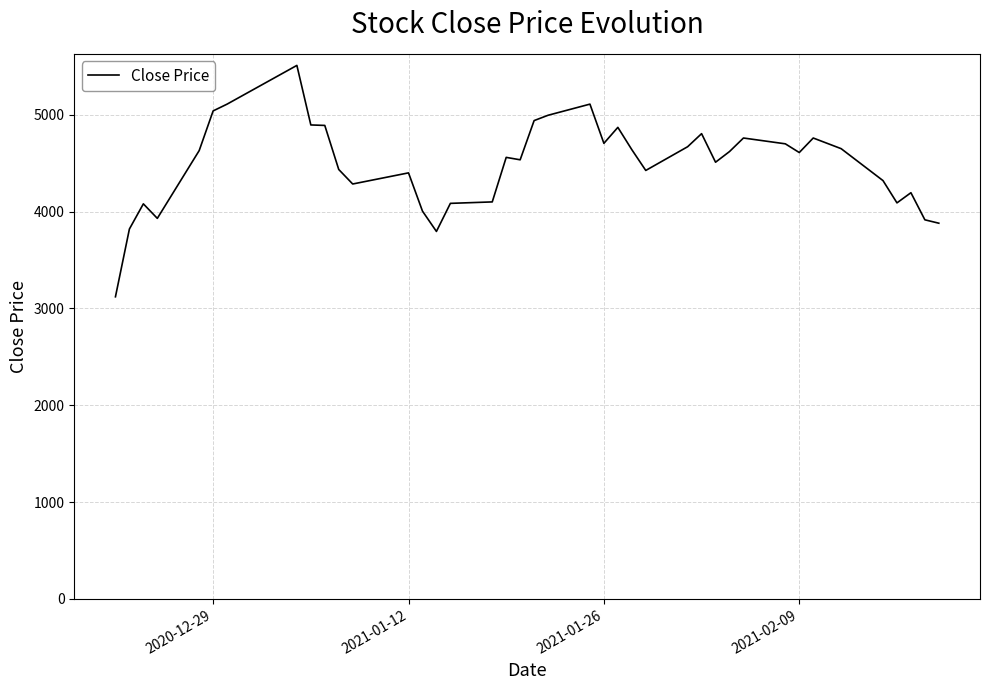

What is the difference between the maximum and minimum values?

2390